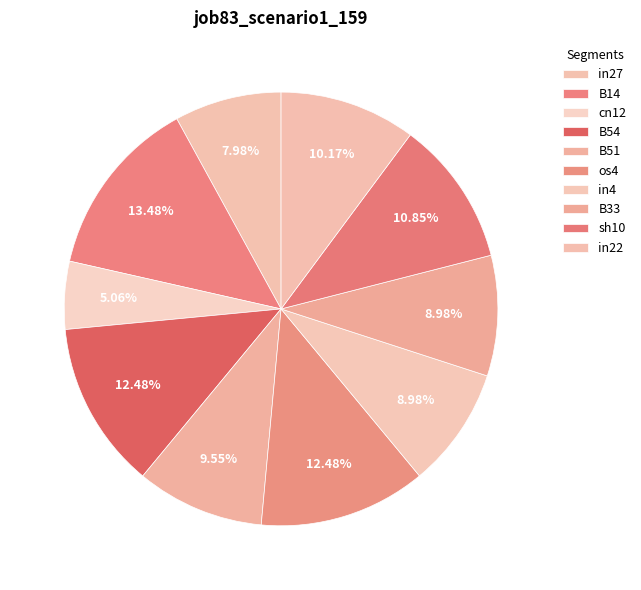

The sh10 slice represents 4% of the pie. True or false?

False